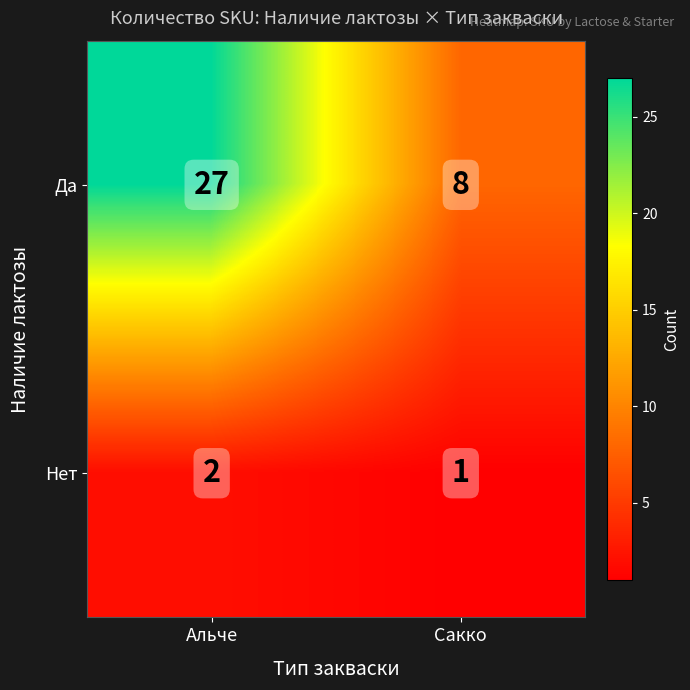

At which label does Нет reach its peak?

Альче